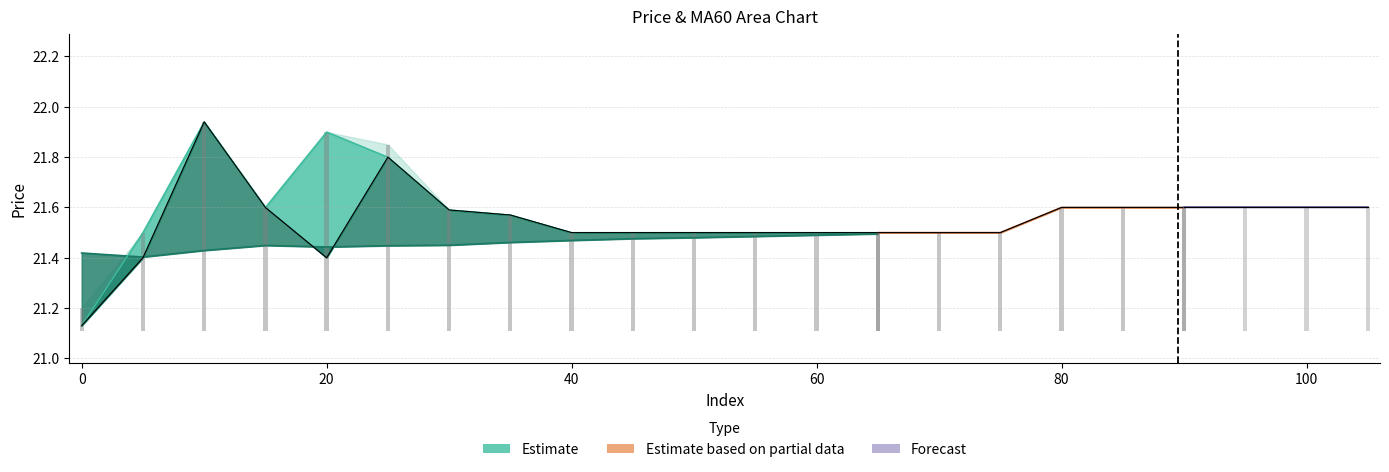

Does the chart contain stacked bars?

No